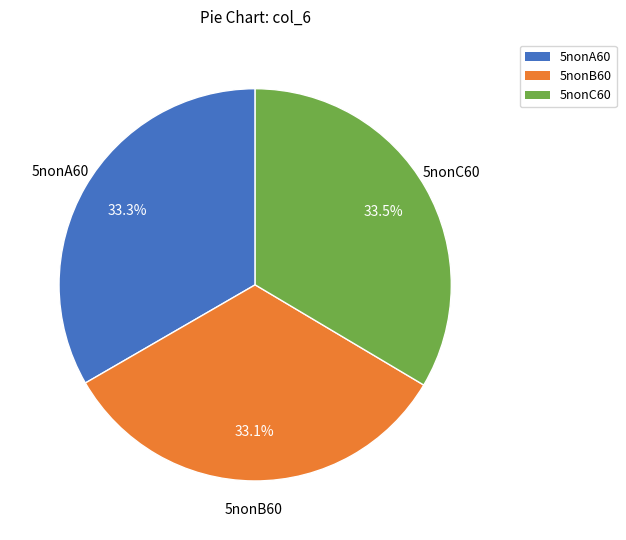

What percentage is NOT represented by 5nonB60?

66.9%